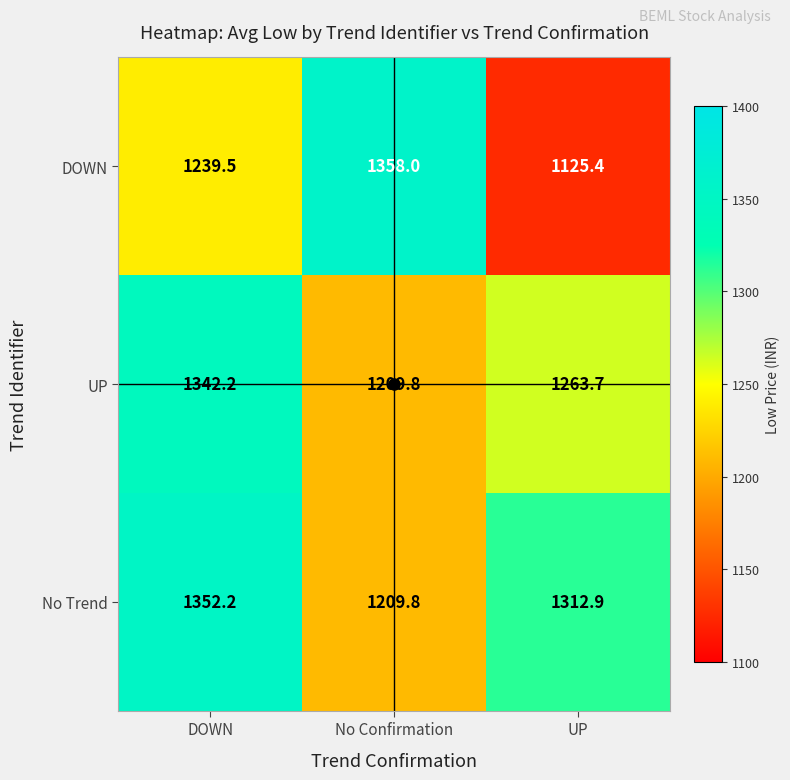

Which category has the highest value across all series?

No Confirmation